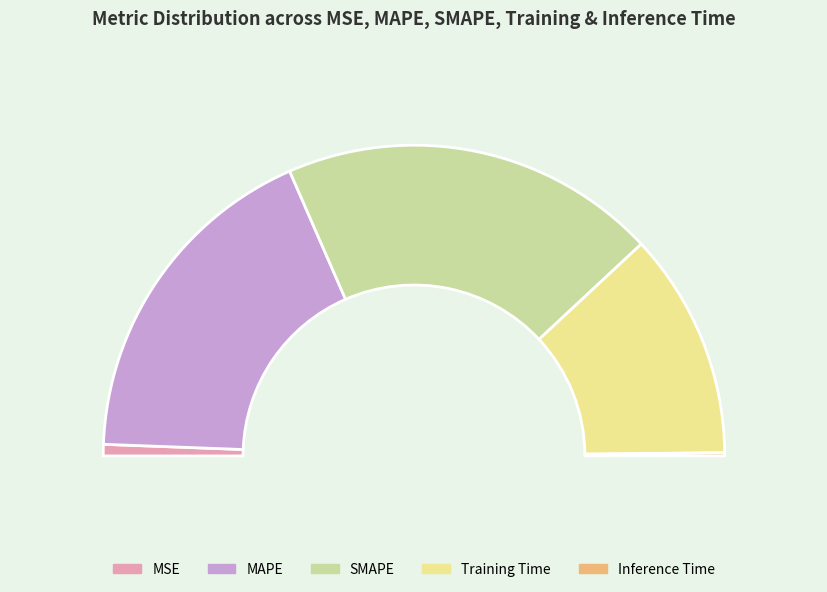

Rank the categories by value from highest to lowest.

SMAPE, MAPE, Training Time, MSE, Inference Time